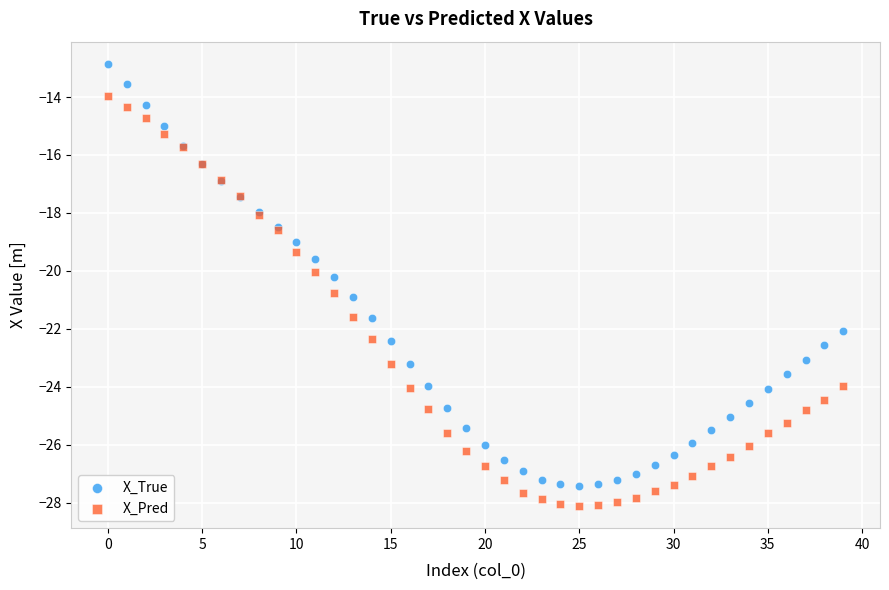

Which series contains the highest Y value?

X_True